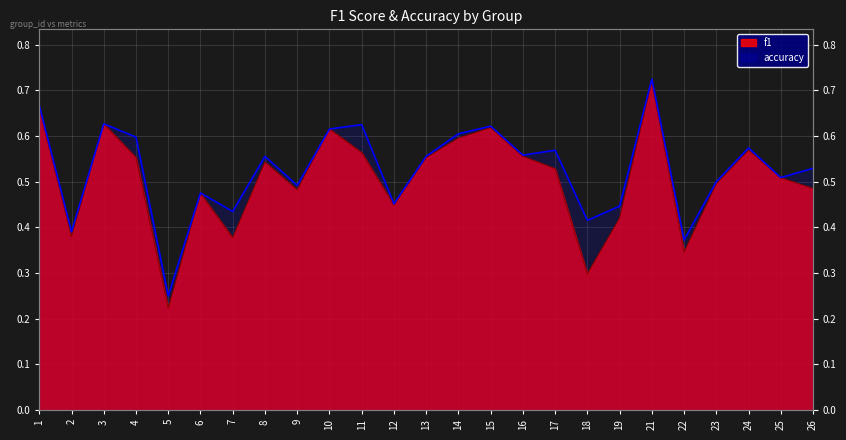

How many categories are shown in the chart?

25